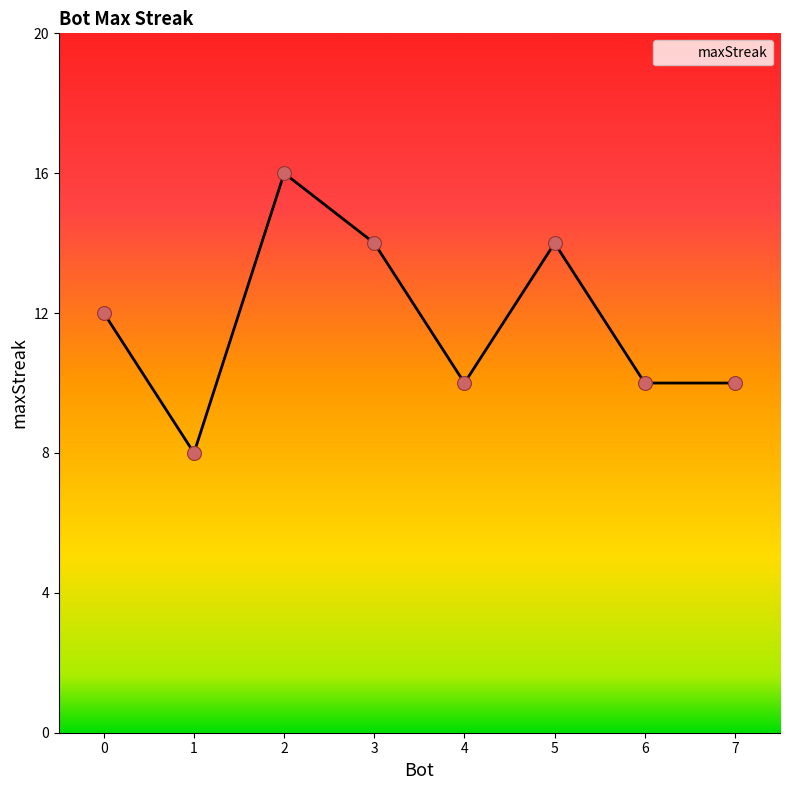

What is the change in value from 3 to 6?

-4